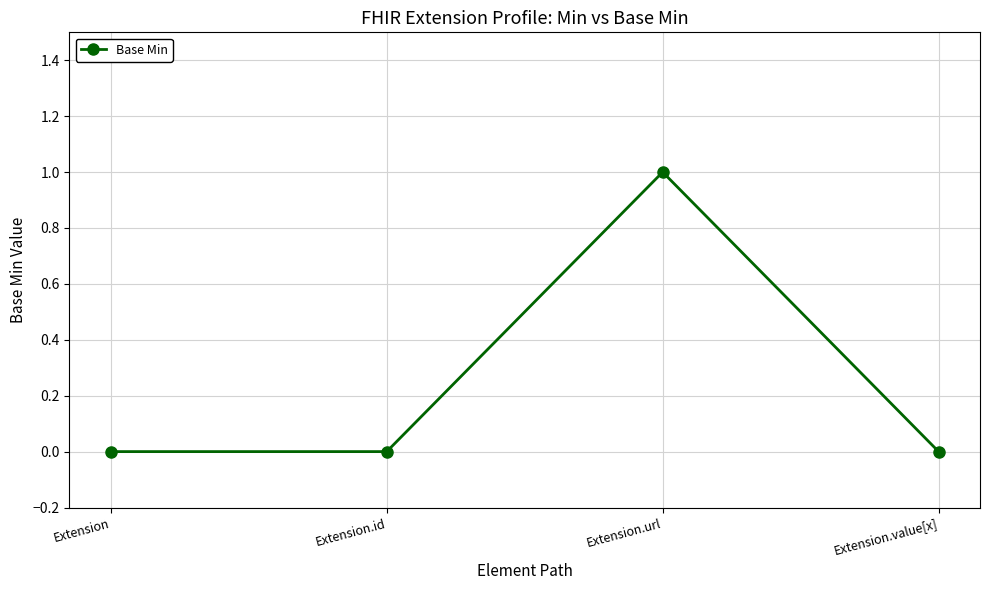

What position from the left is Extension?

1